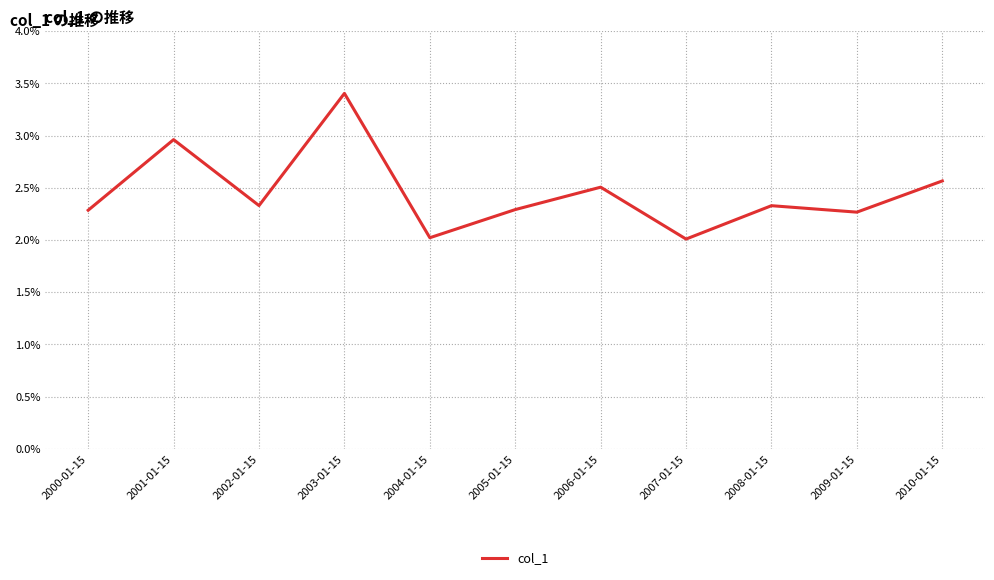

What is the smallest value displayed?

2.0